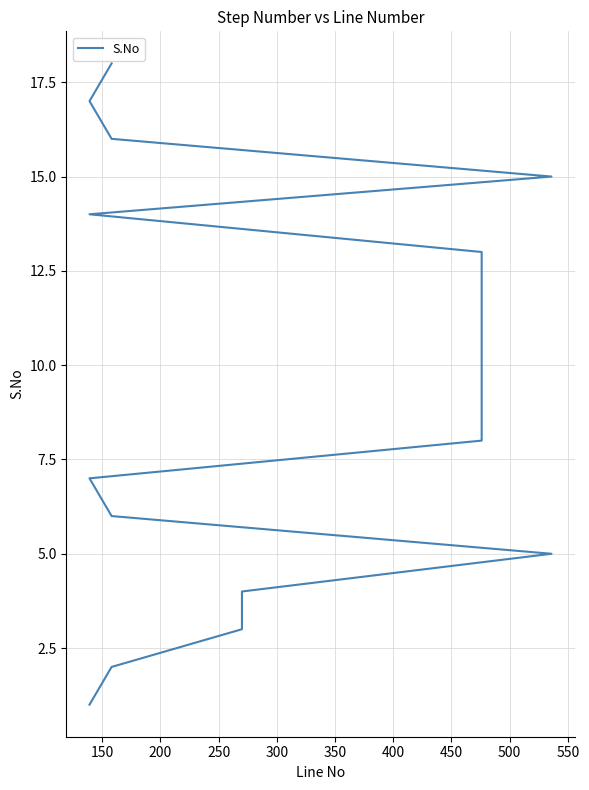

How many data points are above 10?

8